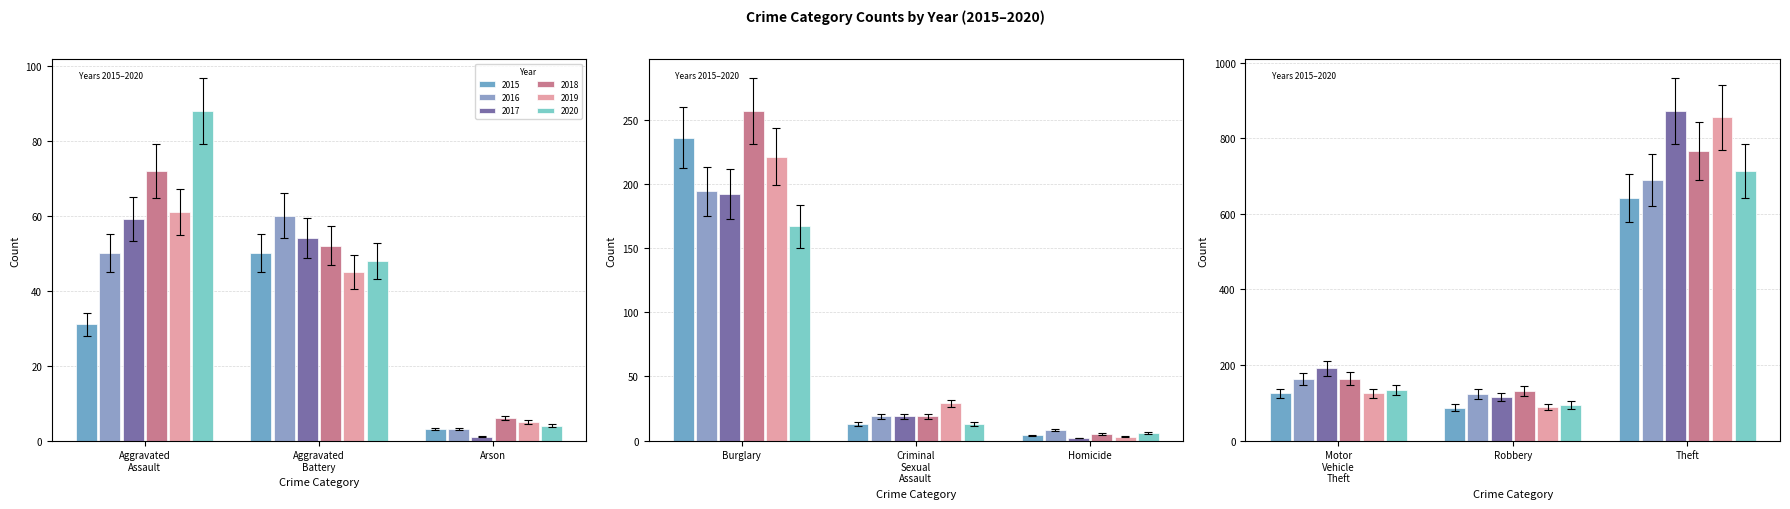

What is the label of the 2nd bar from the left?

Aggravated Battery